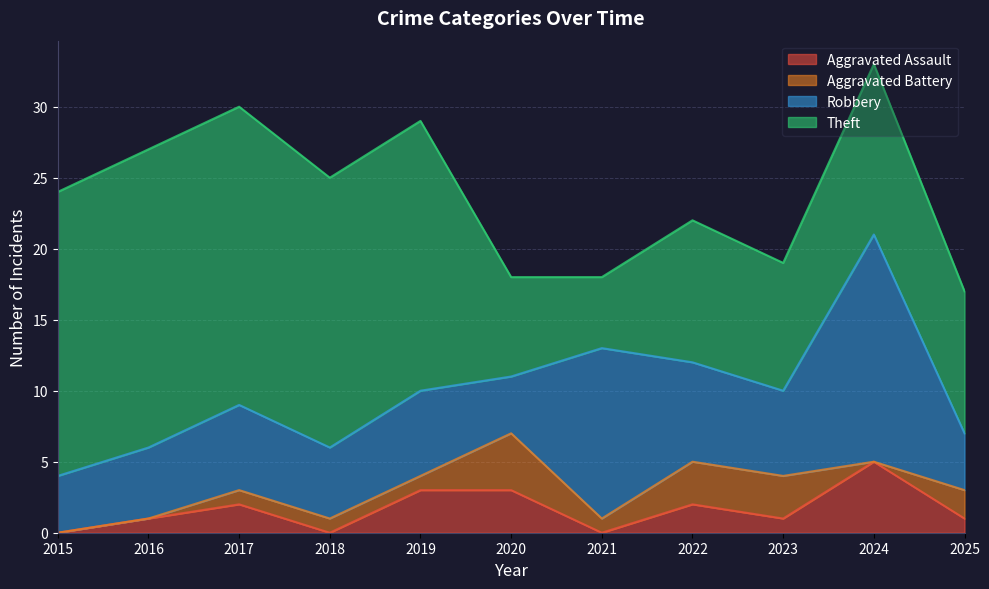

Where is the first local maximum for Aggravated Assault?

2017